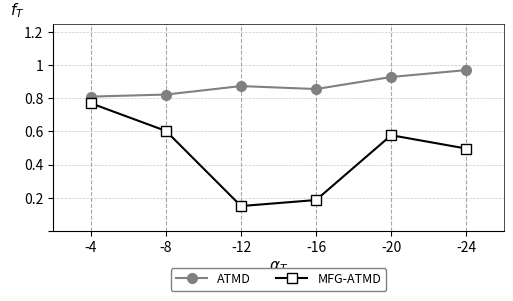

Rank the series at -20 from lowest to highest value.

MFG-ATMD, ATMD